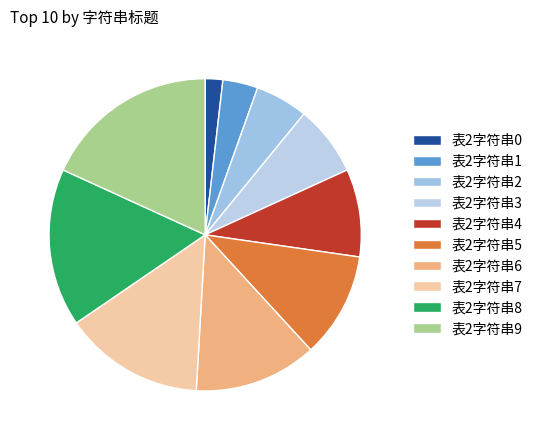

To the nearest percent, what portion does 表2字符串0 represent?

2%